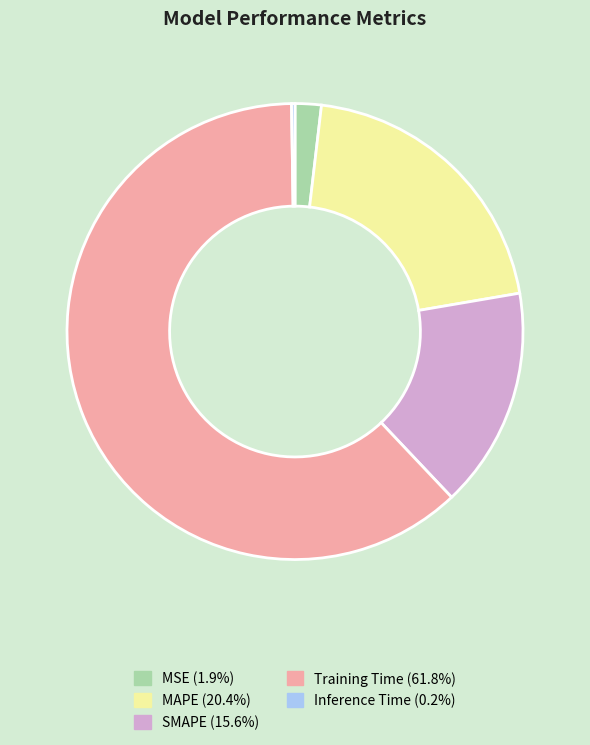

Between MSE and MAPE, which is larger?

MAPE